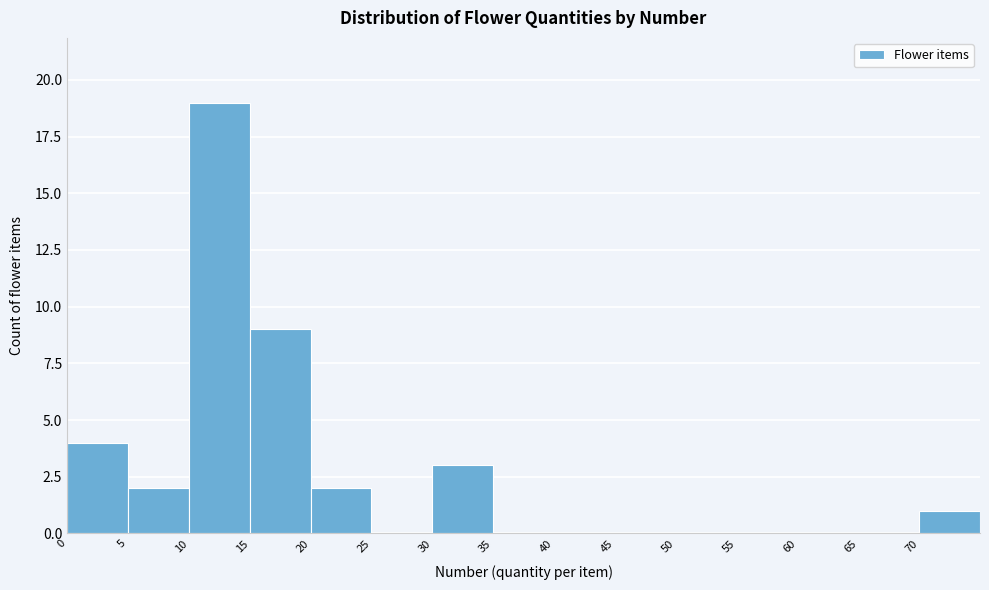

Which range on the x-axis has the tallest bar?

10 to 15